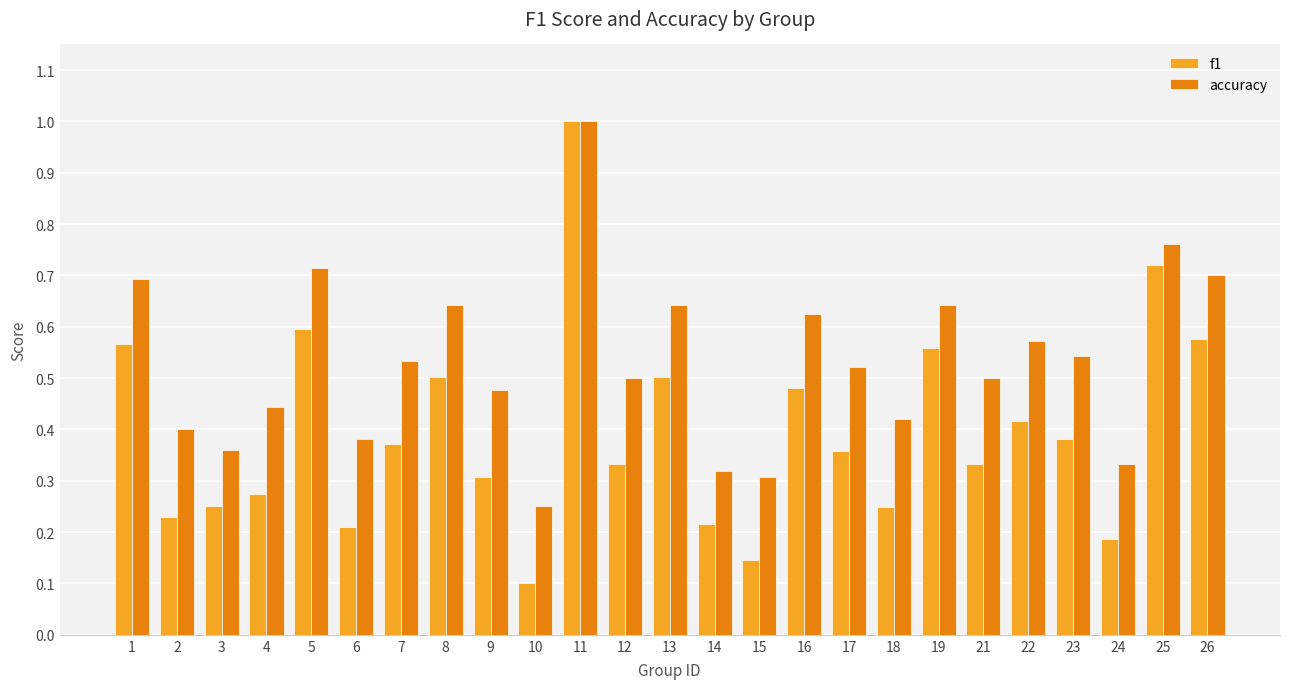

The value of accuracy at 10 is 0.4. True or false?

False